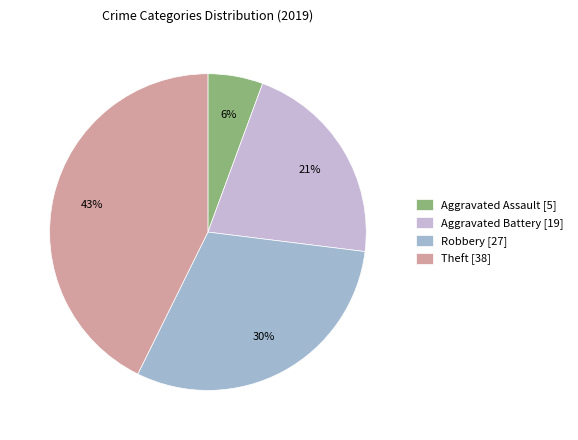

What is the smallest slice in the pie chart?

Aggravated Assault